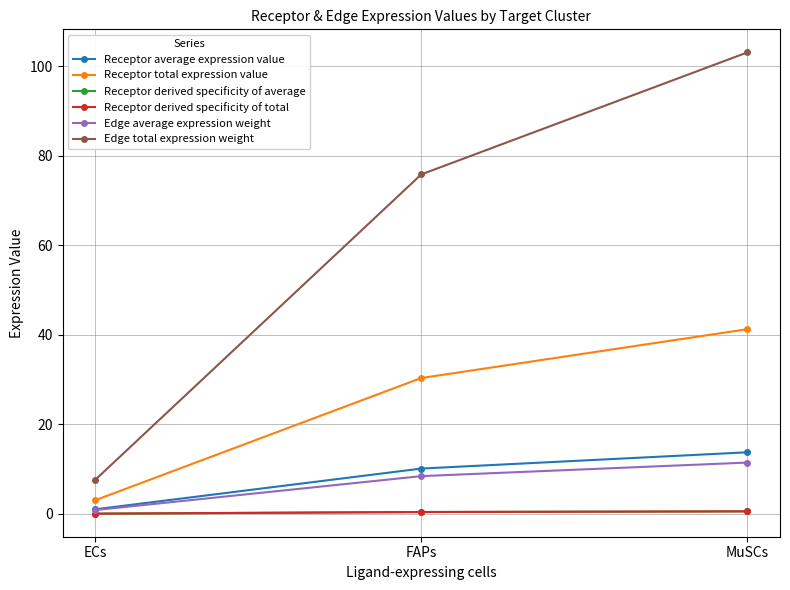

What position from the left is ECs?

1